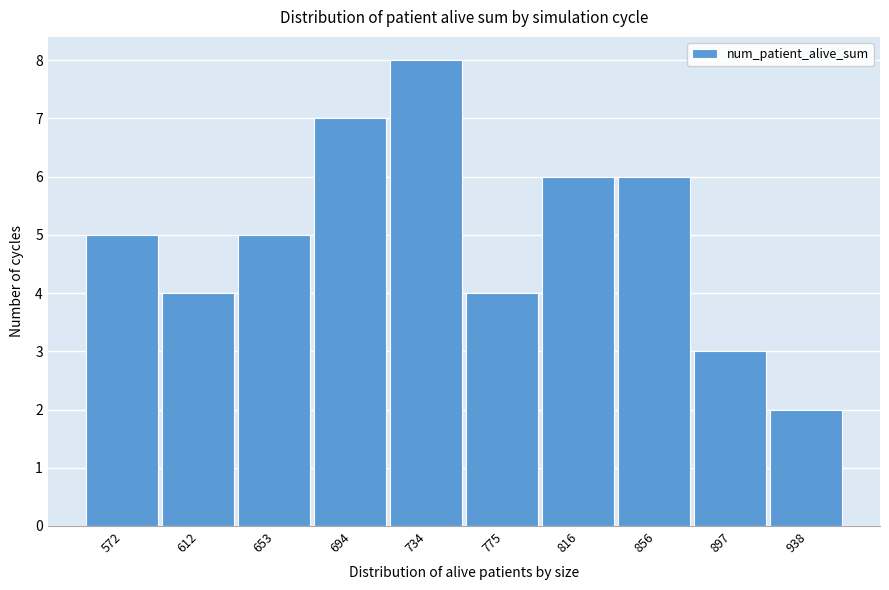

Reading left to right, what are all the values shown in this chart?

5	4	5	7	8	4	6	6	3	2